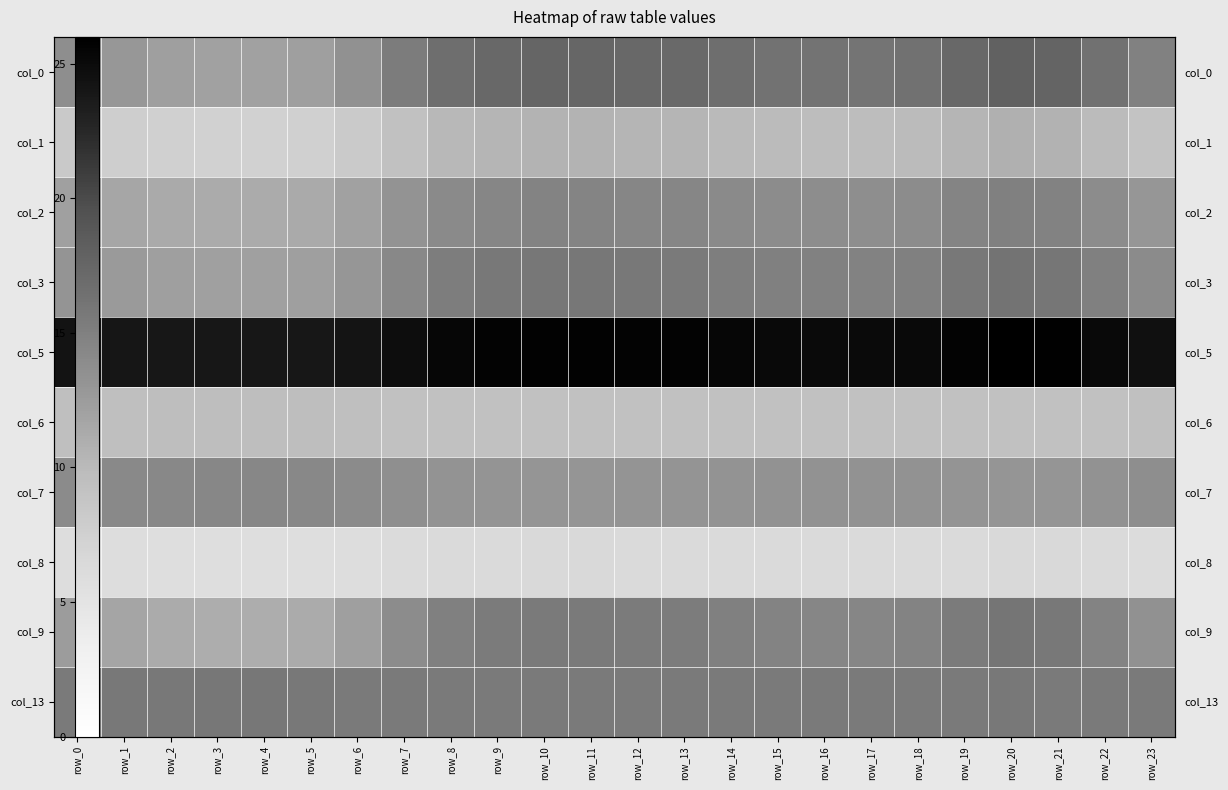

At how many categories does at least one series exceed 23?

24